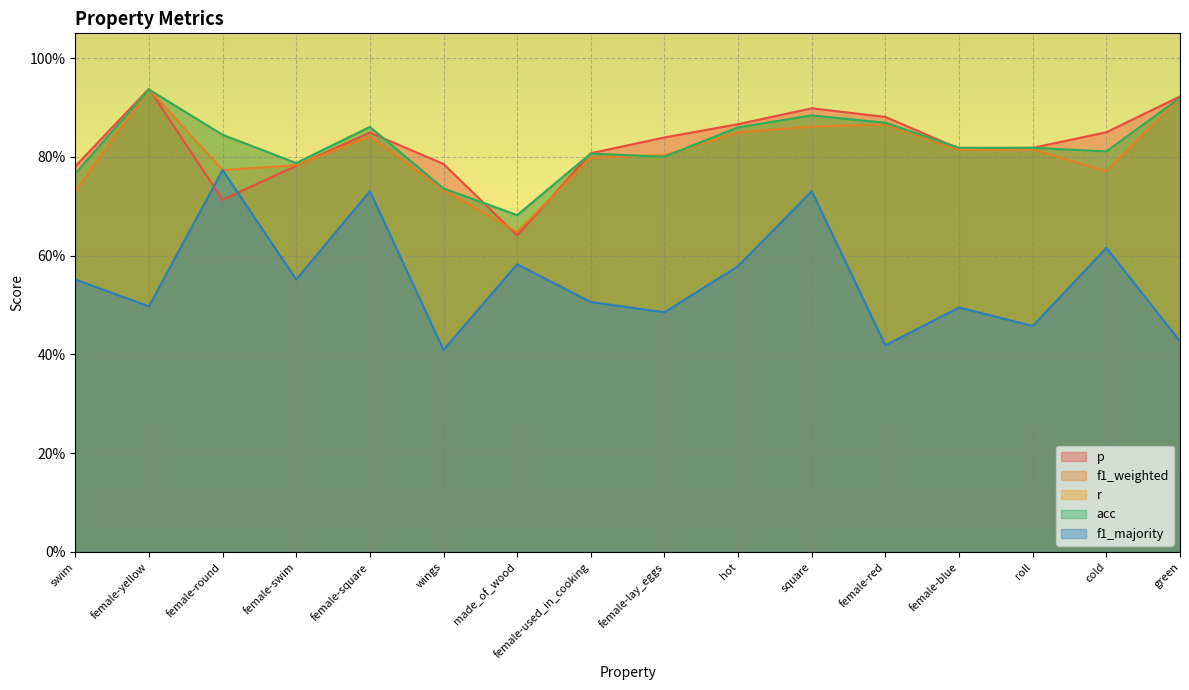

Where is the first local minimum for f1_weighted?

female-round